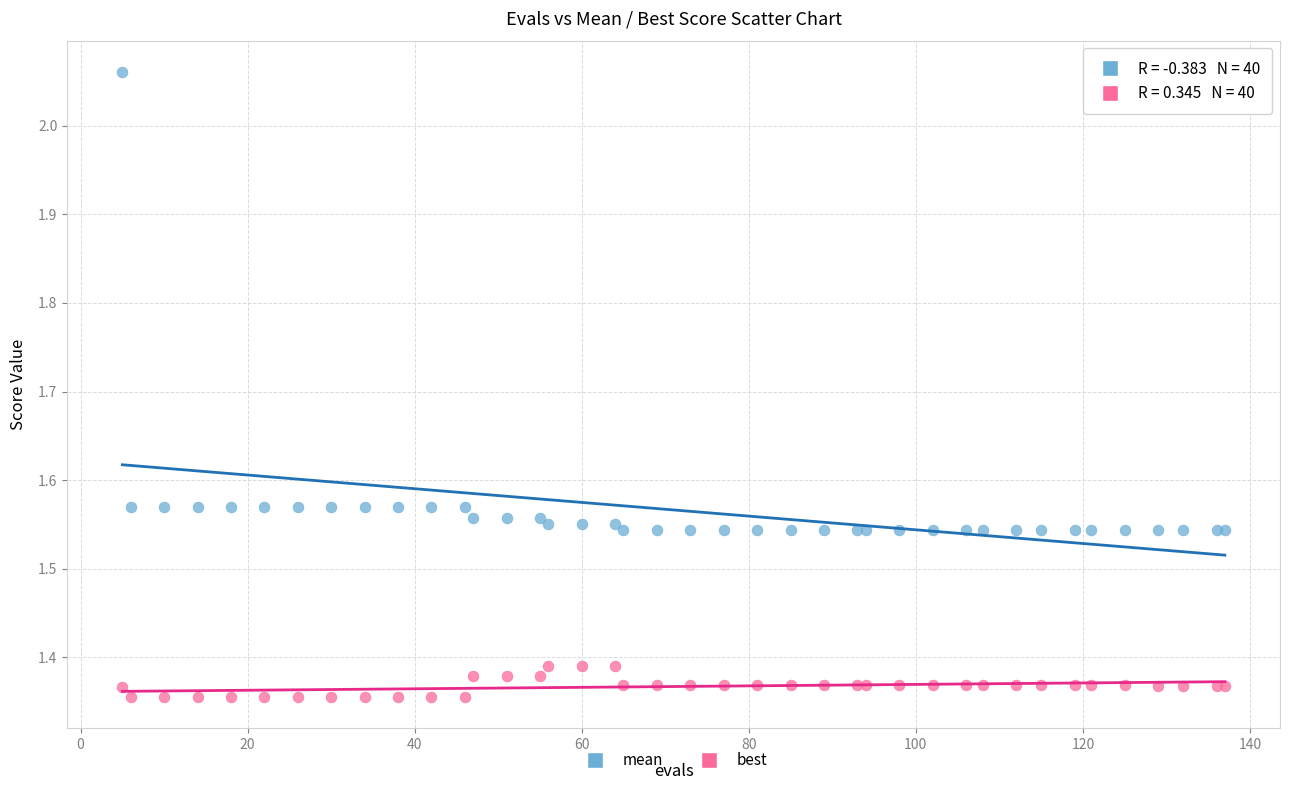

Which series reaches the minimum Y coordinate?

best